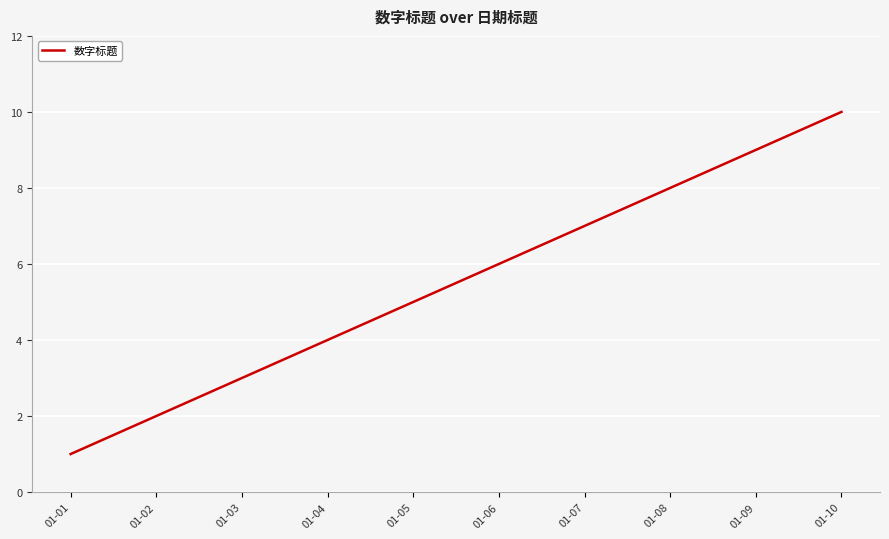

Reading left to right, what are all the values shown in this chart?

1	2	3	4	5	6	7	8	9	10